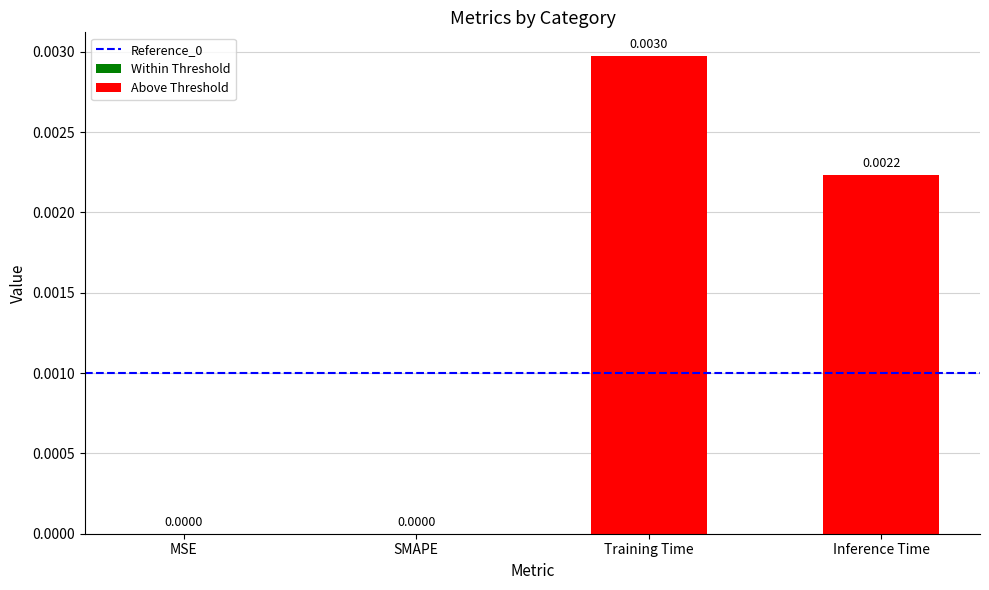

At how many categories does at least one series exceed 0?

2